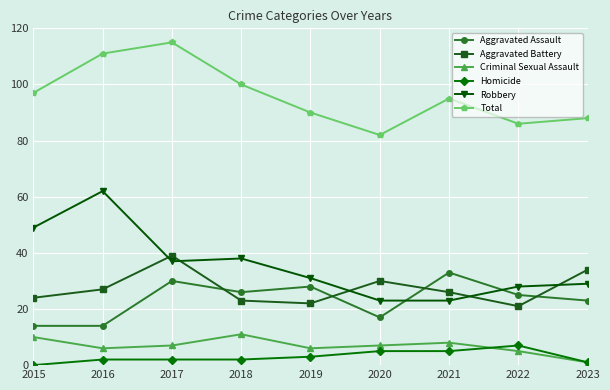

Does the chart have visible grid lines?

Yes